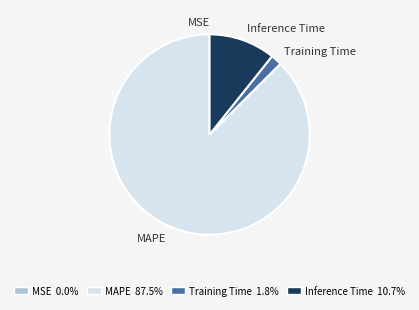

Which slice is the largest?

MAPE